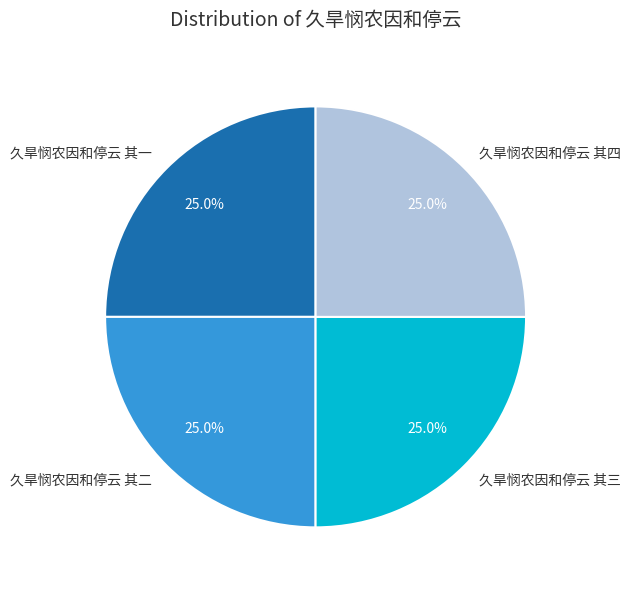

What is the total percentage of 久旱悯农因和停云 其四 and 久旱悯农因和停云 其三?

50.0%